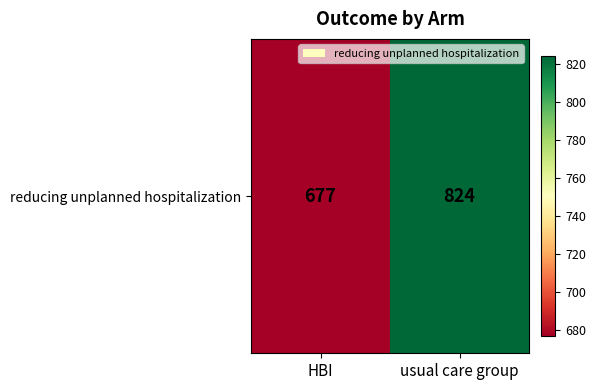

At which label is the value closest to 750?

HBI